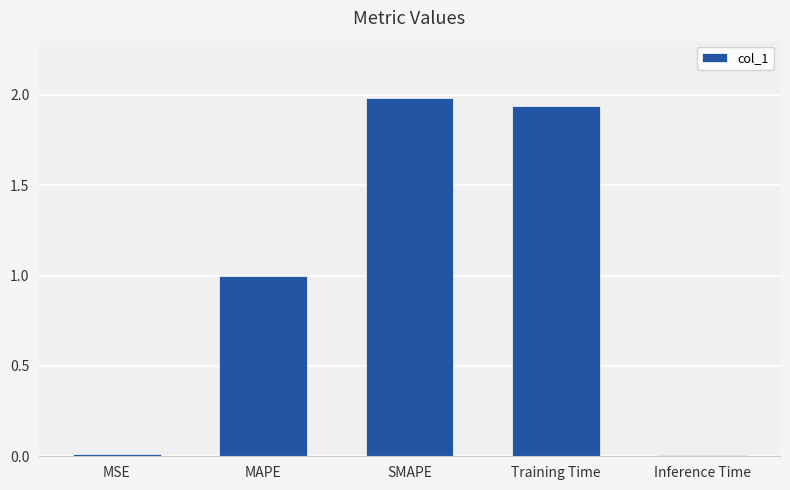

Are the bars horizontal?

No